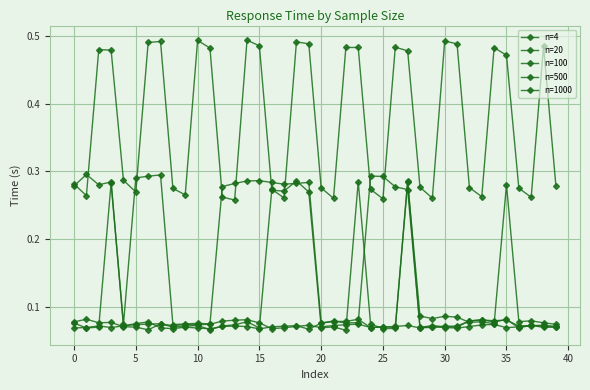

How many lines are shown in the chart?

5